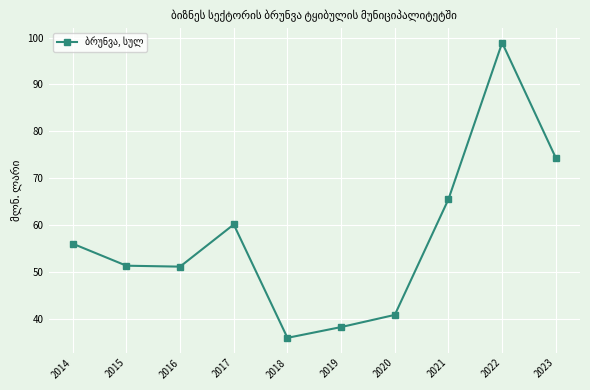

What is the average value?

57.2